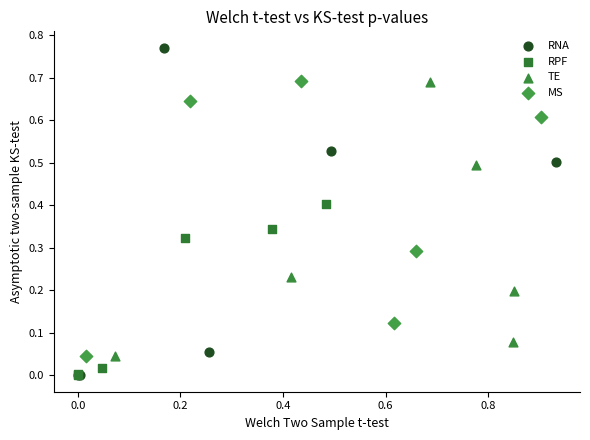

Which series has the widest spread of Y values?

RNA